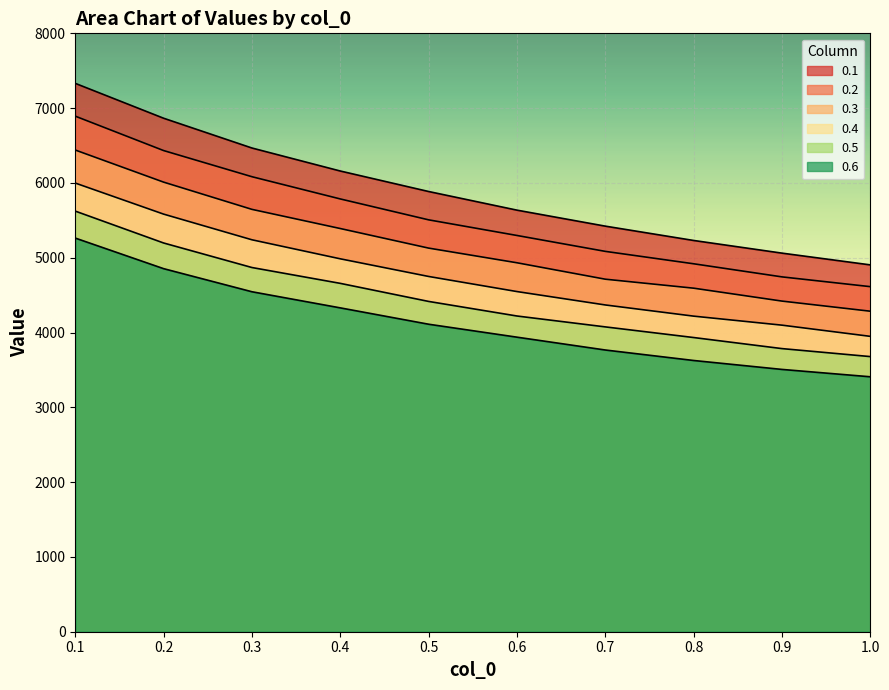

At 0.8, list the series in order from smallest to largest.

0.6, 0.5, 0.4, 0.3, 0.2, 0.1